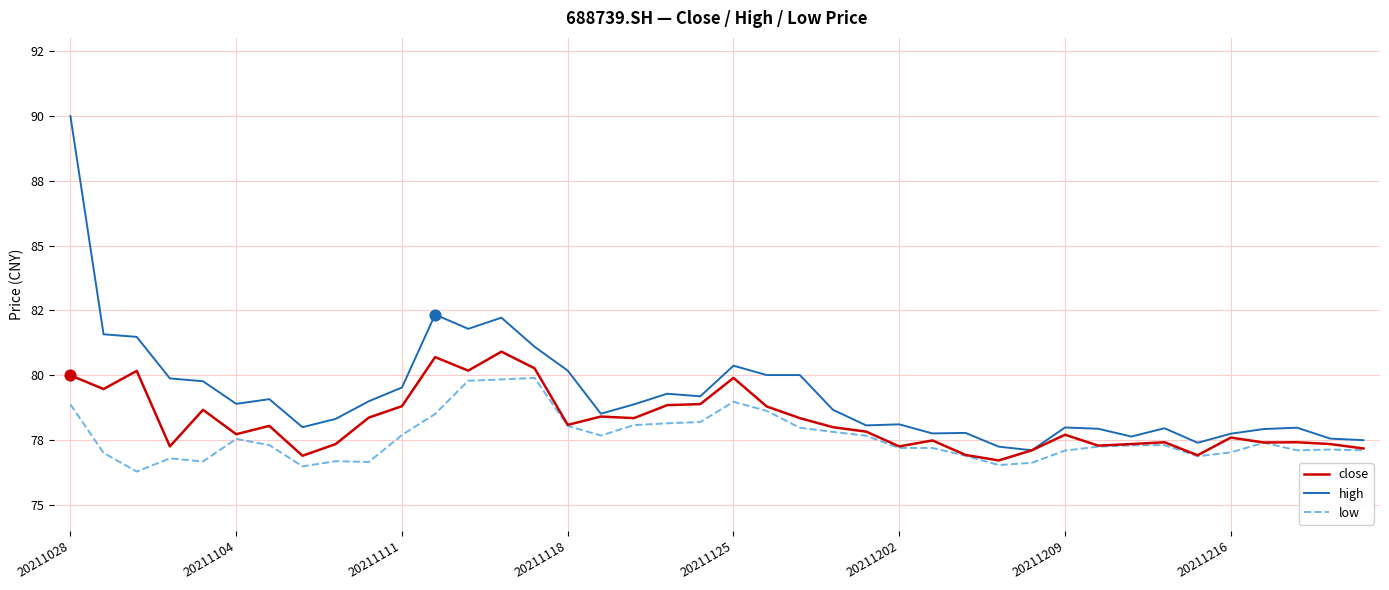

What are all the series names shown in the legend?

close, high, low